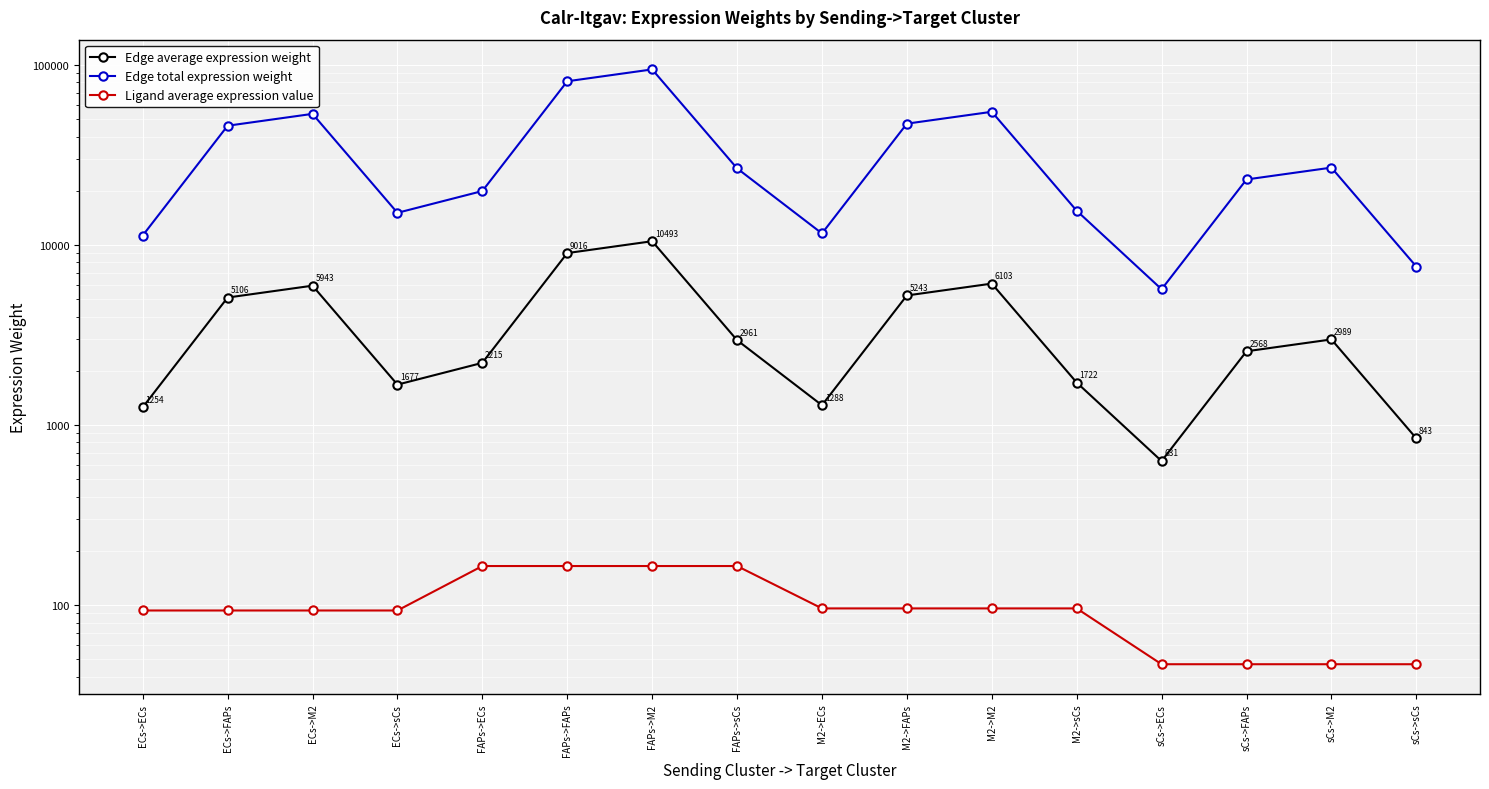

What is the label of the 1st point from the right?

sCs->sCs